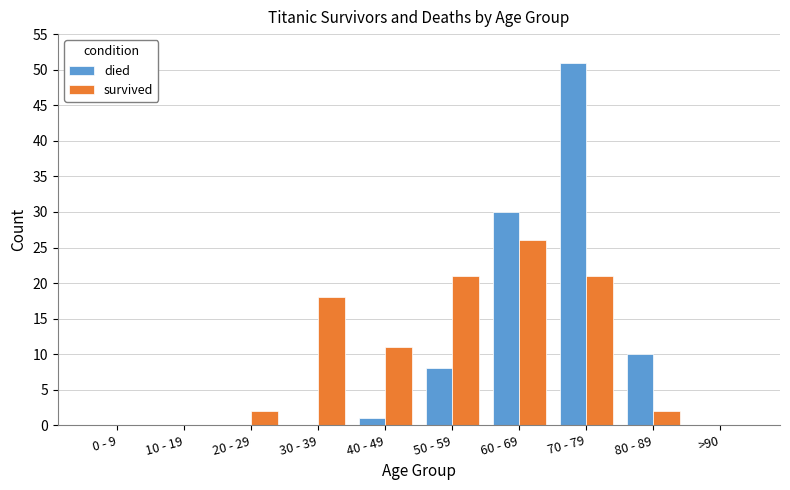

At which category is the sum across all series the highest?

70 - 79